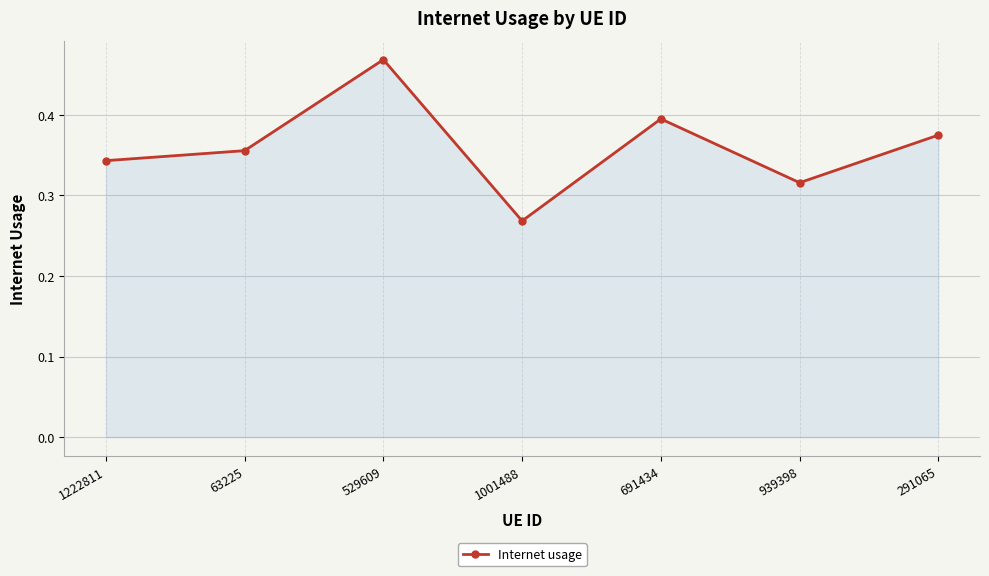

Which category has the lowest value across all series?

1001488